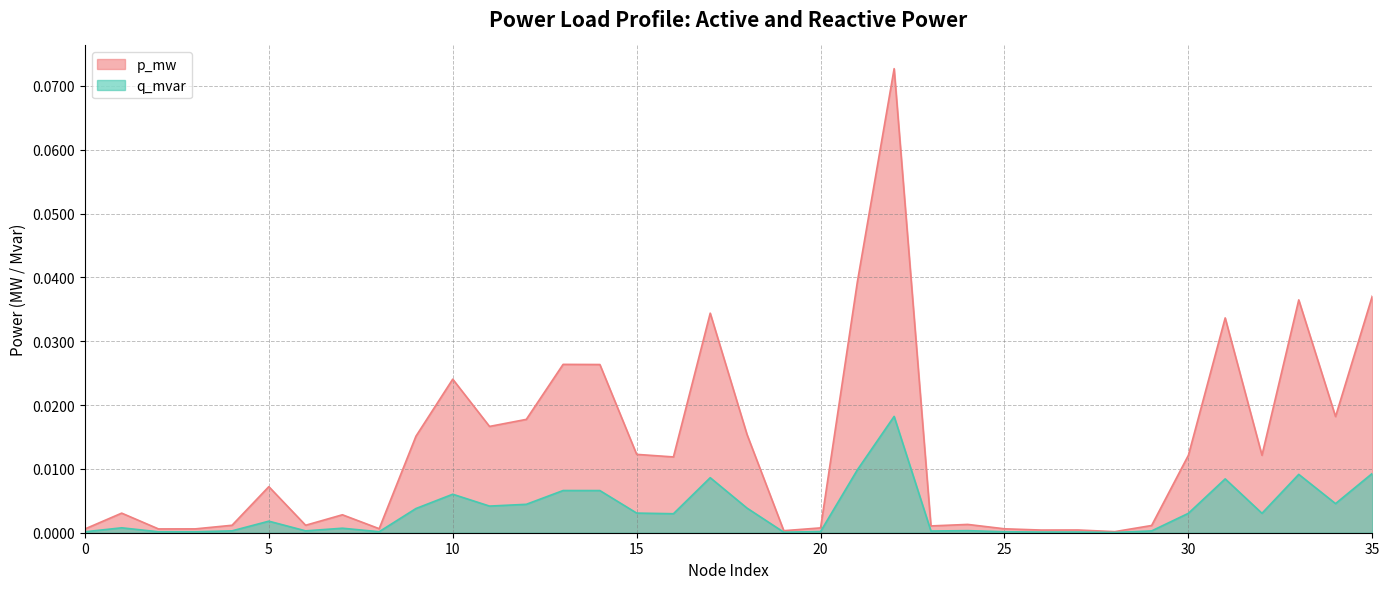

Rank the categories by q_mvar value from lowest to highest.

28, 19, 26, 27, 0, 2, 3, 25, 8, 20, 23, 29, 4, 6, 24, 7, 1, 5, 16, 32, 30, 15, 9, 18, 11, 12, 34, 10, 14, 13, 31, 17, 33, 35, 21, 22